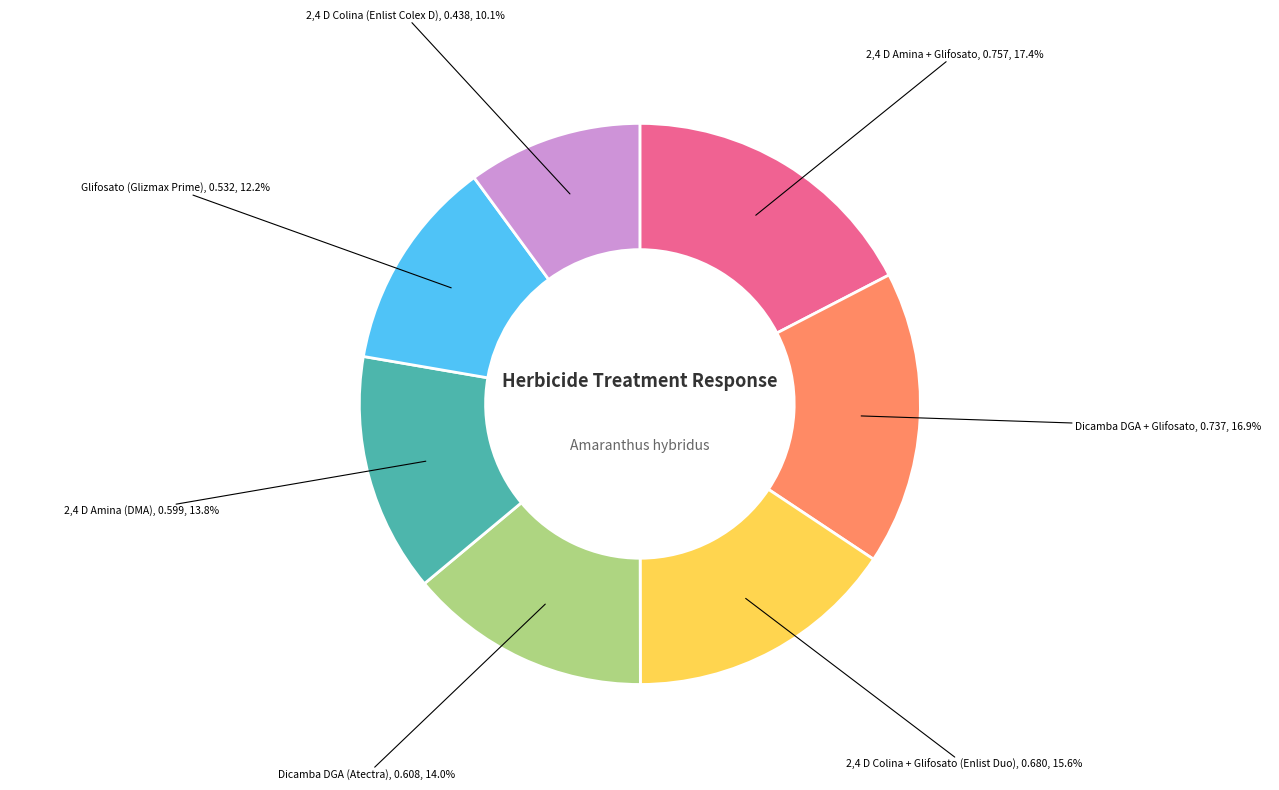

To the nearest percent, what is the average slice percentage?

14%